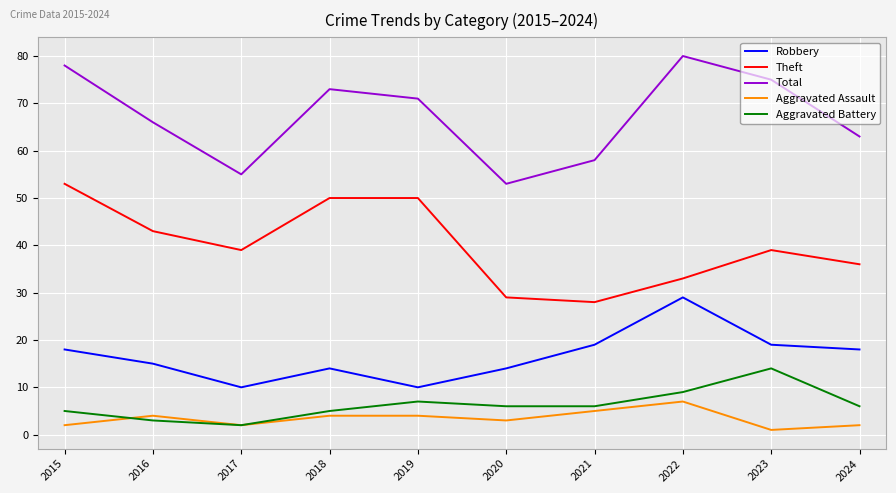

What is the approximate value of Robbery at 2018?

14